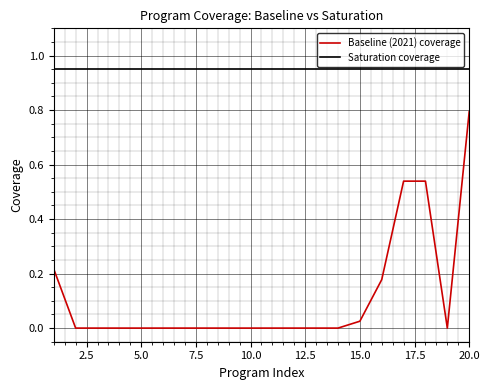

List the series in order of their overall mean, highest first.

Saturation coverage, Baseline (2021) coverage